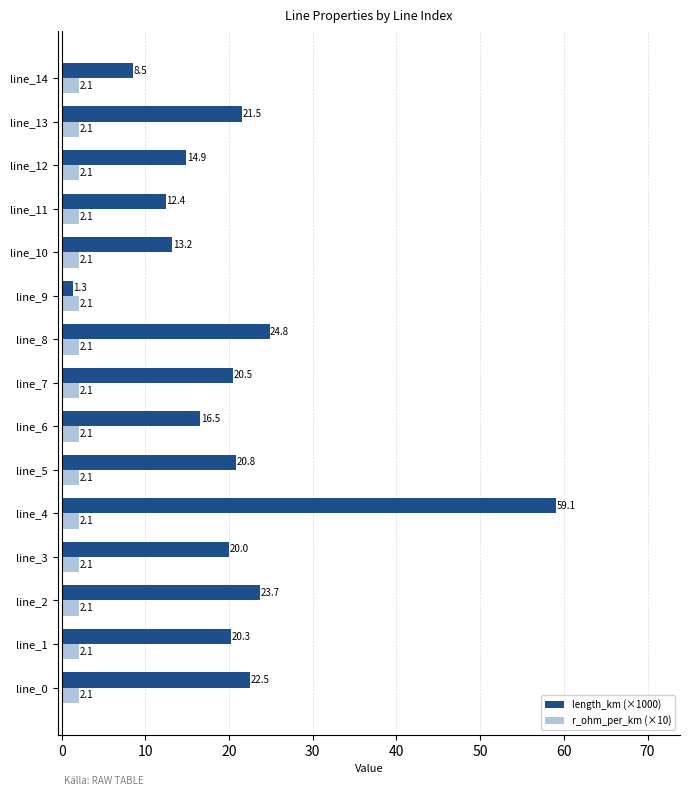

The r_ohm_per_km (×10) series shows 2.1 at line_4. True or false?

True